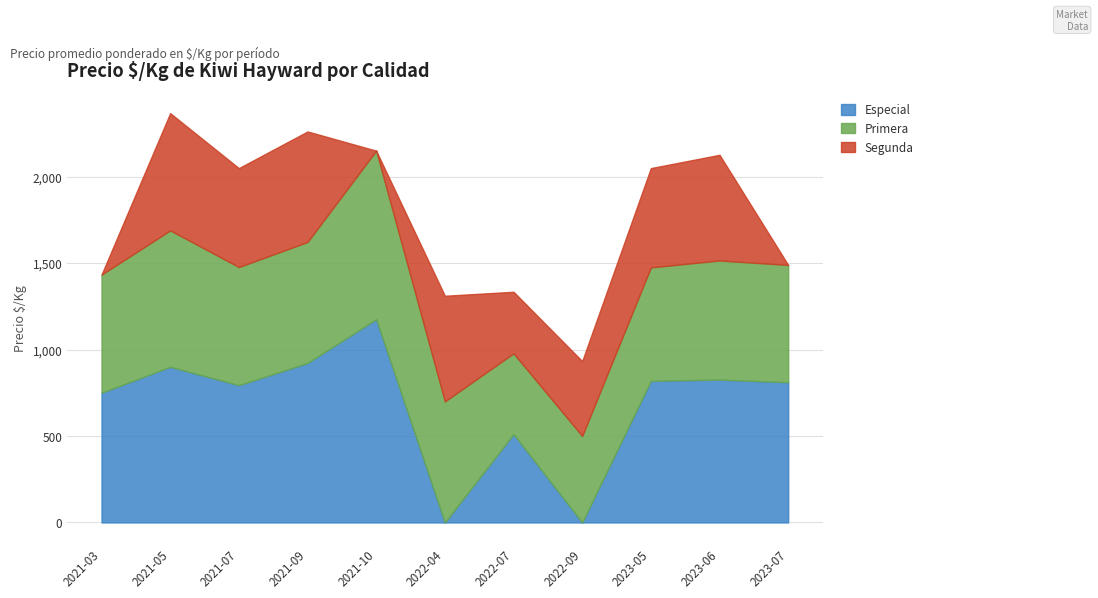

Reading left to right, transcribe all the data shown in this chart.

Especial: 2021-03=750	2021-05=900	2021-07=794	2021-09=922	2021-10=1175	2022-04=0	2022-07=511	2022-09=0	2023-05=819	2023-06=826	2023-07=811
Primera: 2021-03=683	2021-05=789	2021-07=683	2021-09=700	2021-10=975	2022-04=700	2022-07=467	2022-09=500	2023-05=656	2023-06=689	2023-07=678
Segunda: 2021-03=0	2021-05=678	2021-07=572	2021-09=639	2021-10=0	2022-04=611	2022-07=356	2022-09=433	2023-05=574	2023-06=611	2023-07=0